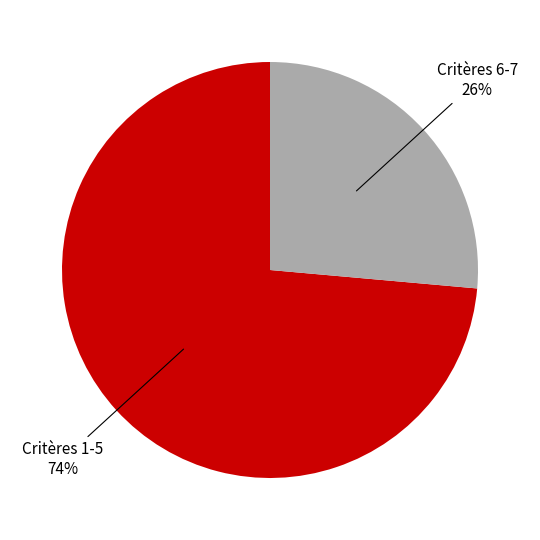

What is the ratio of the value at Critères 1-5 to the value at Critères 6-7?

2.8